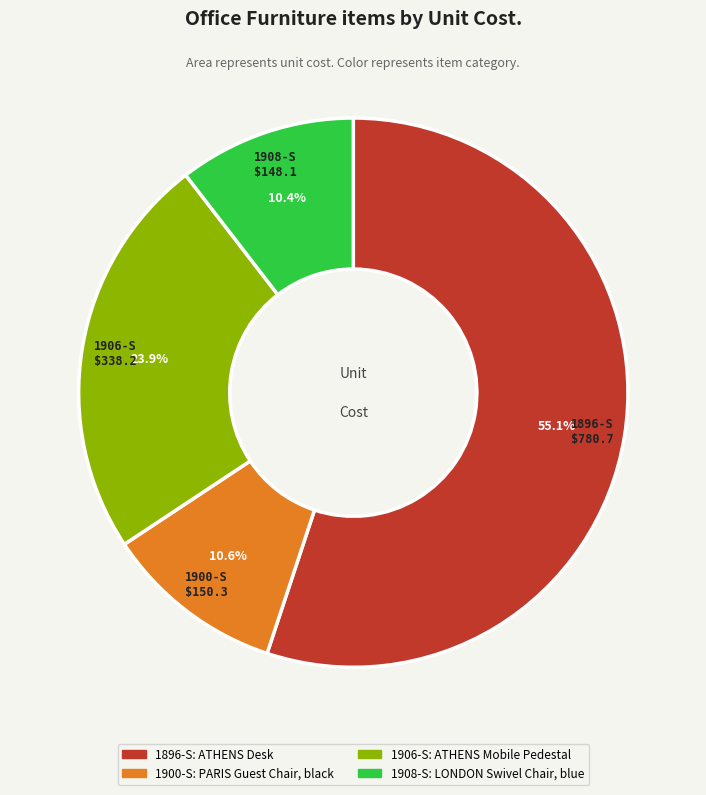

Which category has the biggest portion of the pie?

1896-S